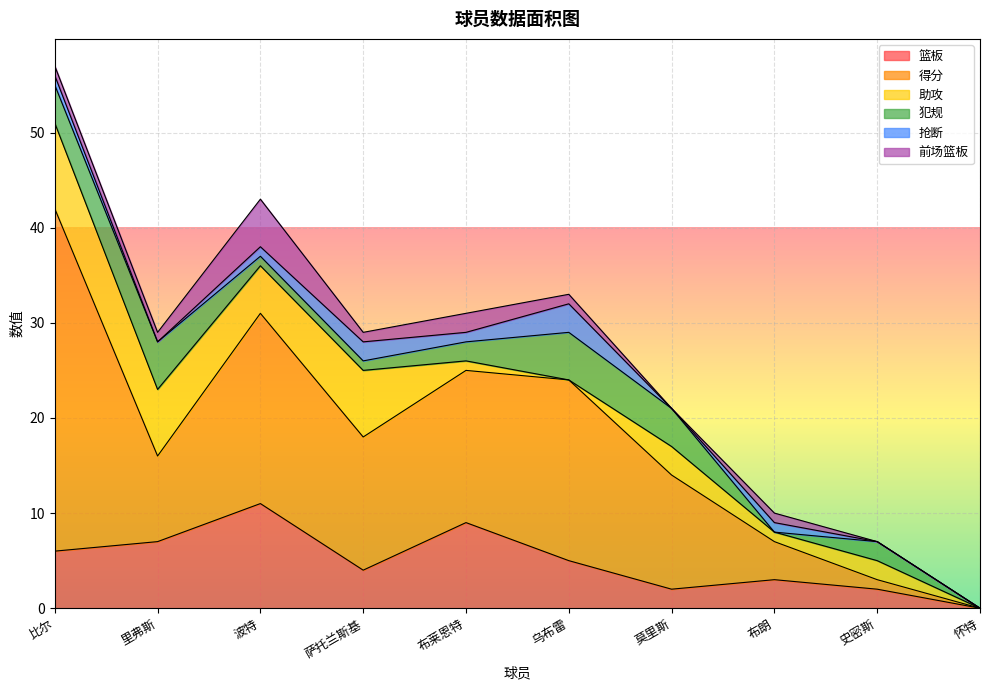

At which category is the sum across all series the highest?

比尔